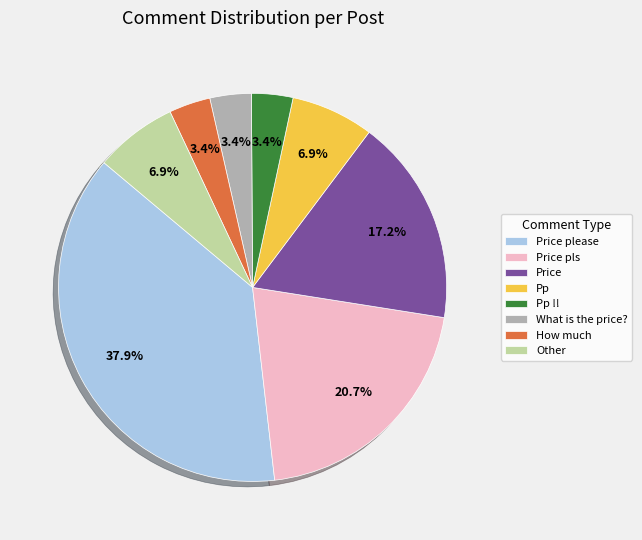

Approximately how many times larger is the value at Price please compared to Price pls?

1.8